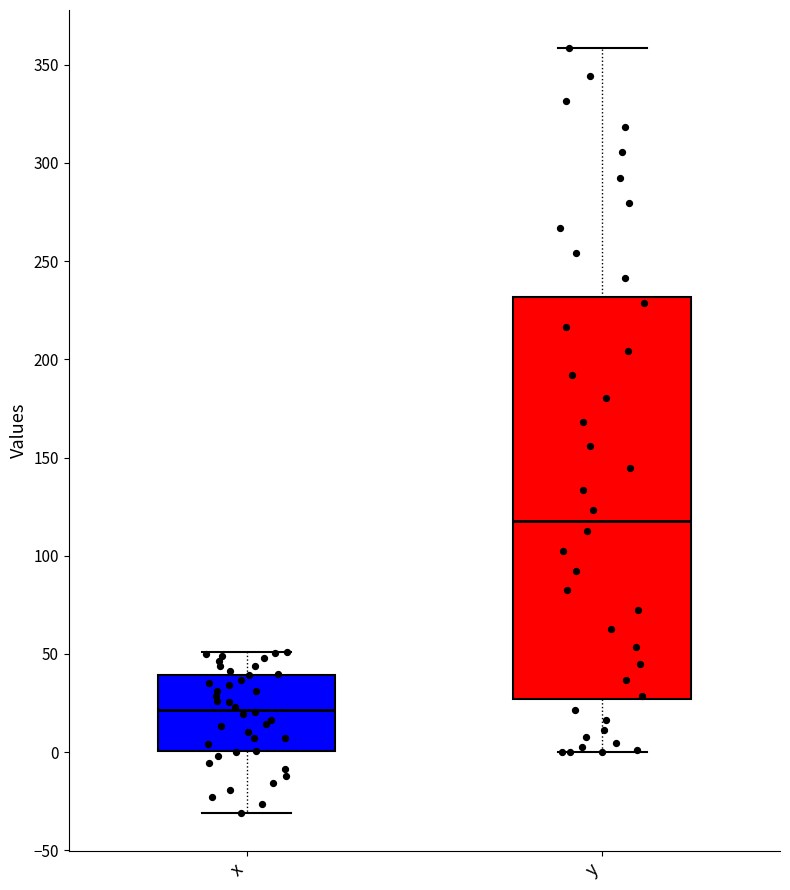

Where does the median line of the box for x sit on the y-axis? The values are not printed on the chart, so give them approximately, as read against the axis.

20